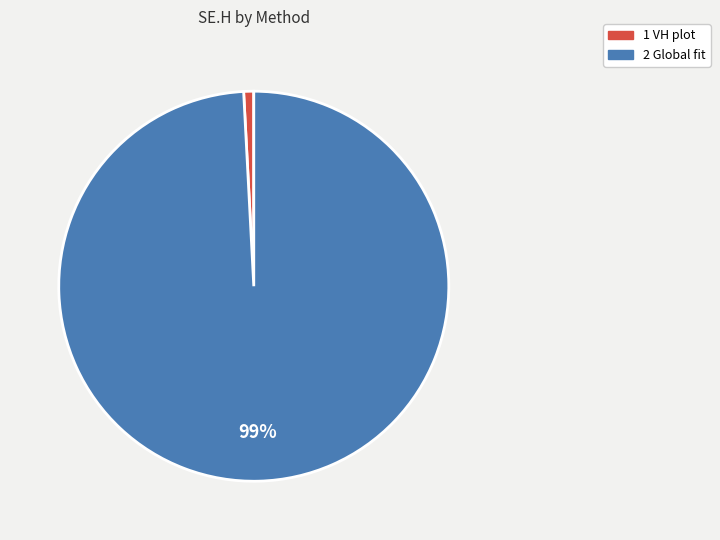

Do 2 Global fit and 1 VH plot together represent more than half of the pie?

Yes